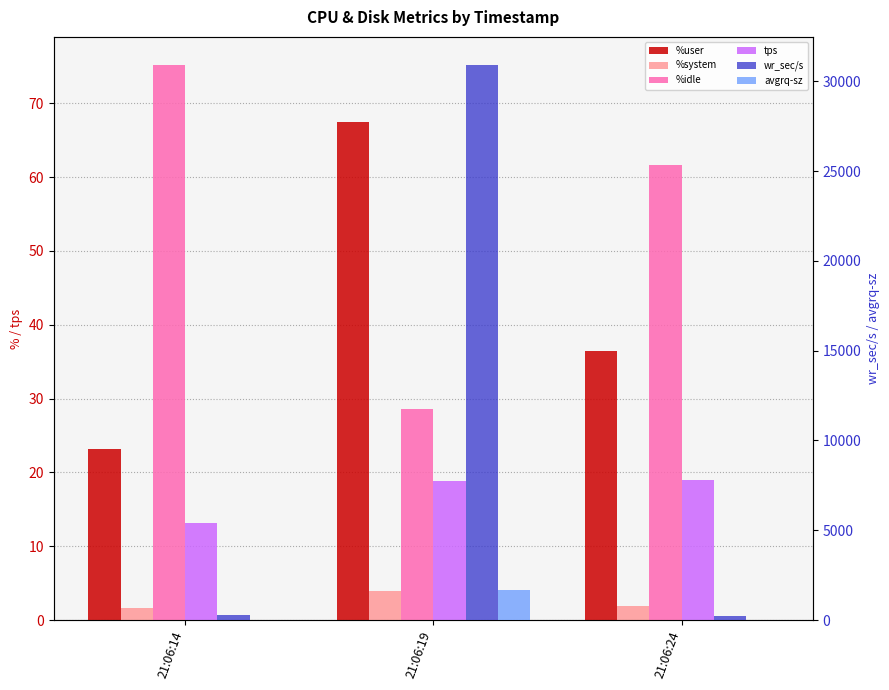

Is it true that wr_sec/s equals 53003.1 at 21:06:19?

False